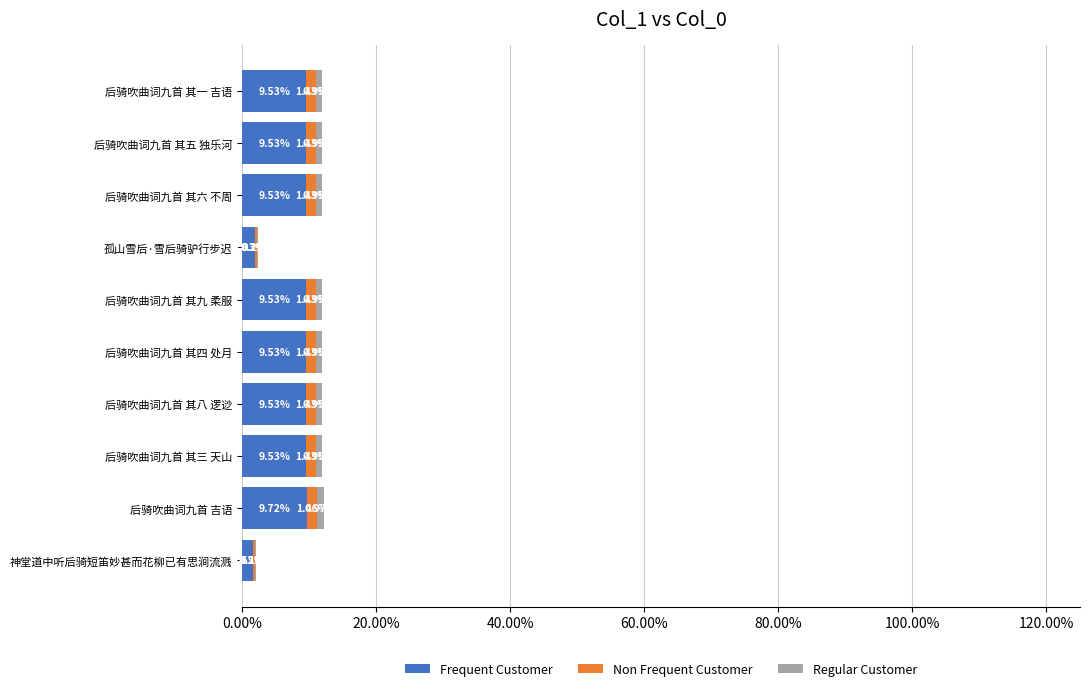

How many data points does each series have?

10